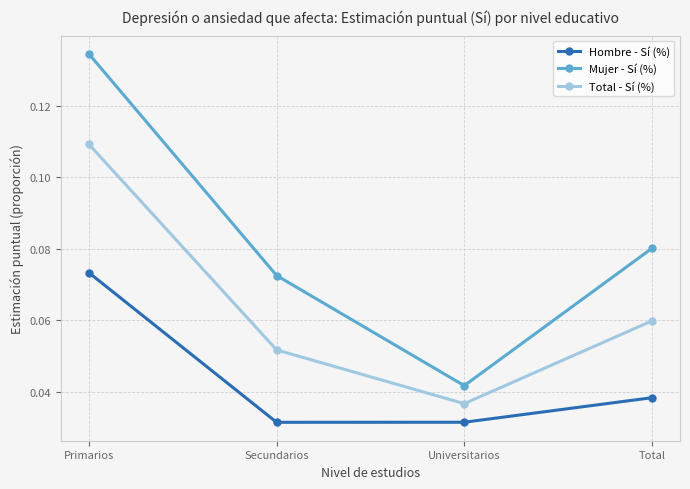

Between Secundarios and Total, which series saw the biggest shift?

Total - Sí (%)